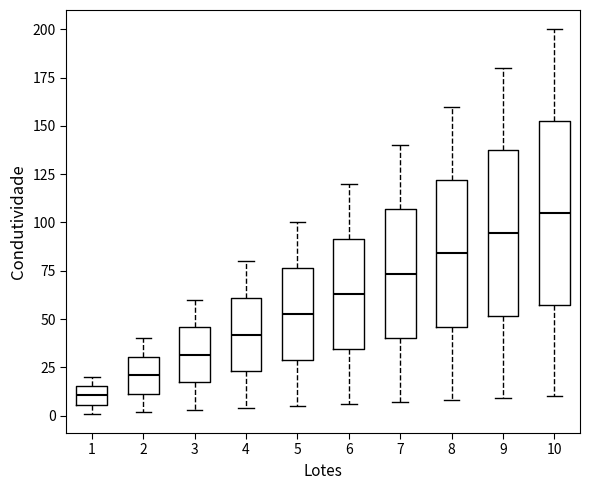

Which box's median line is the highest?

10